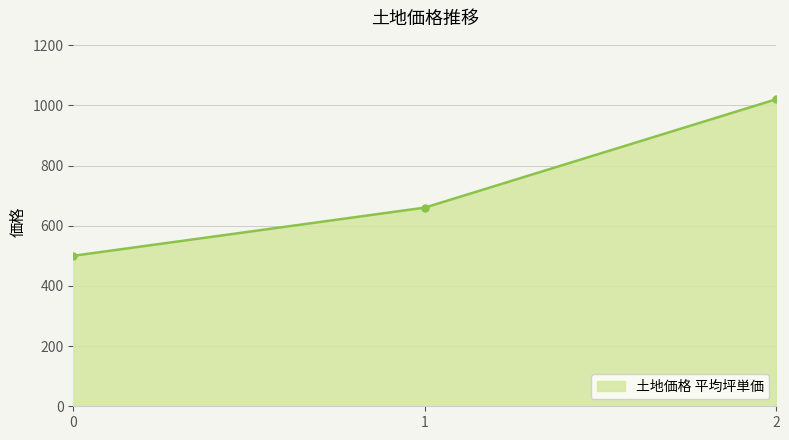

What is the ratio of the value at 0 to the value at 2?

0.5